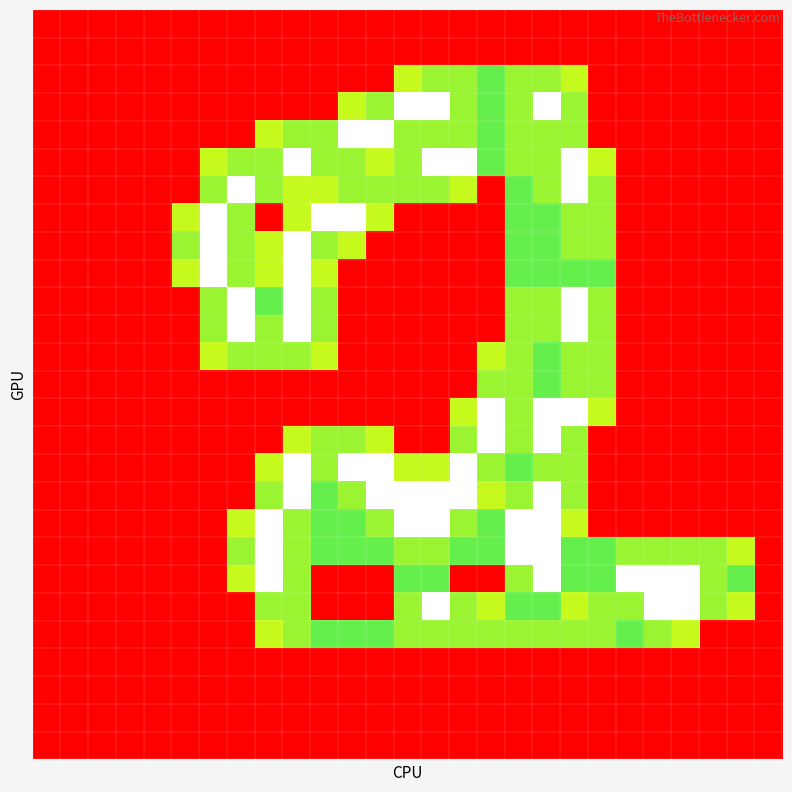

How many series are shown in this chart?

27